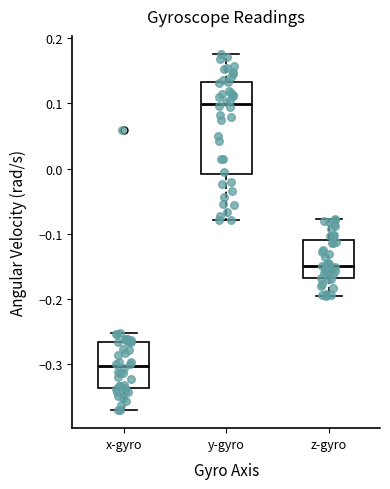

Which box is the tallest, from its lower edge to its upper edge?

y-gyro